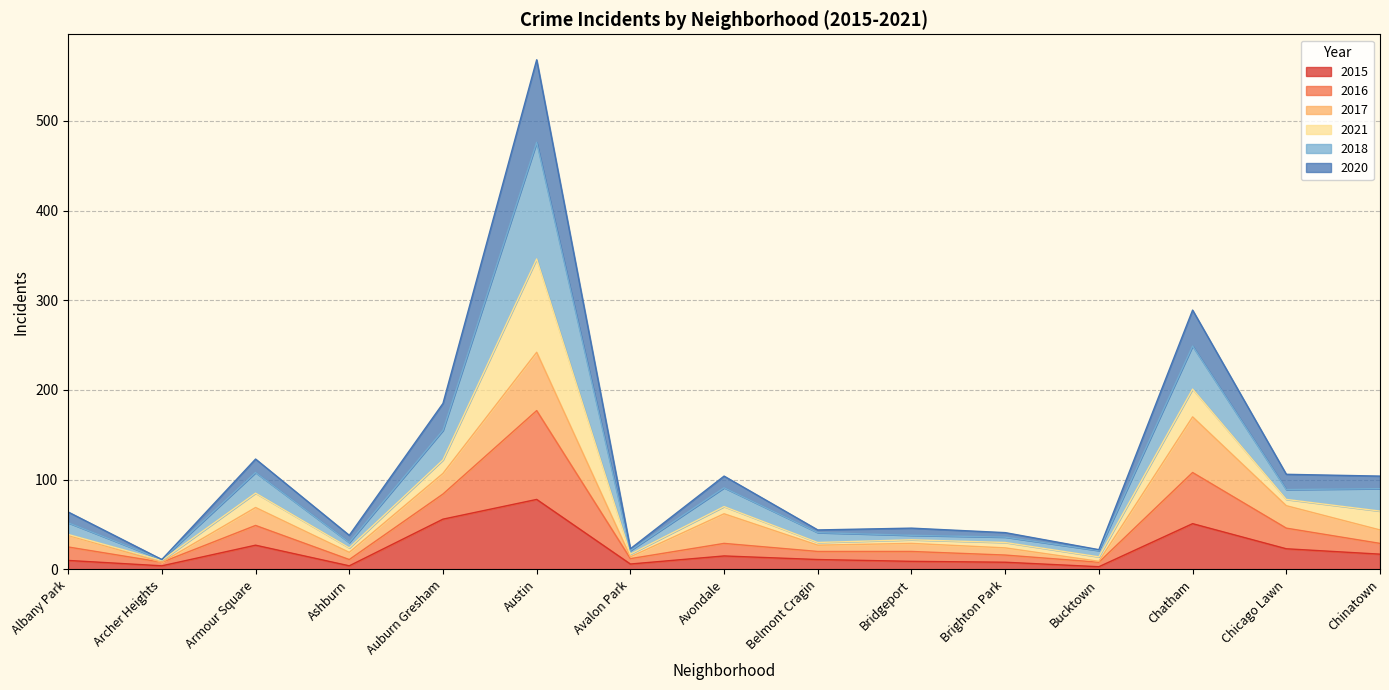

True or false: 2018 and 2020 cross at least once.

False